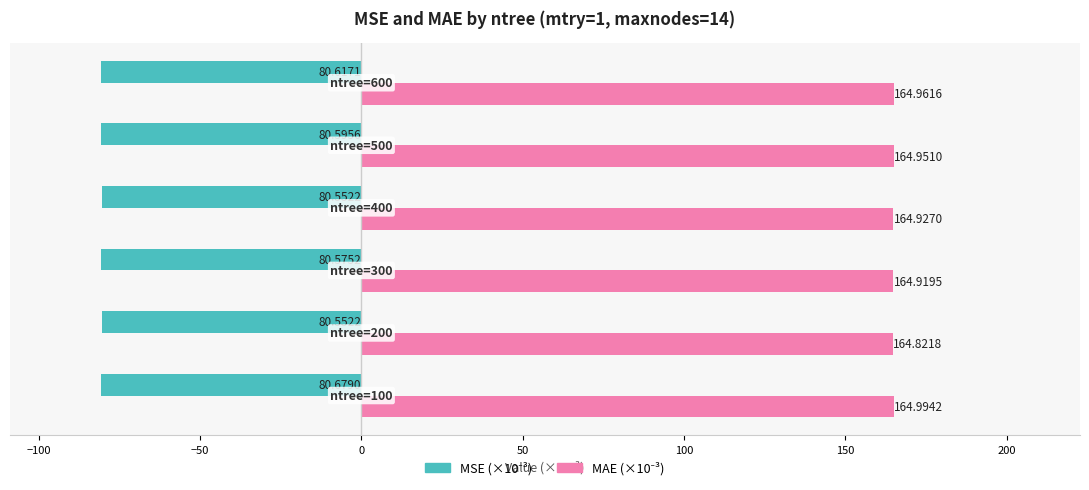

Rank the series by their maximum value, from lowest to highest.

MSE (×10⁻³), MAE (×10⁻³)